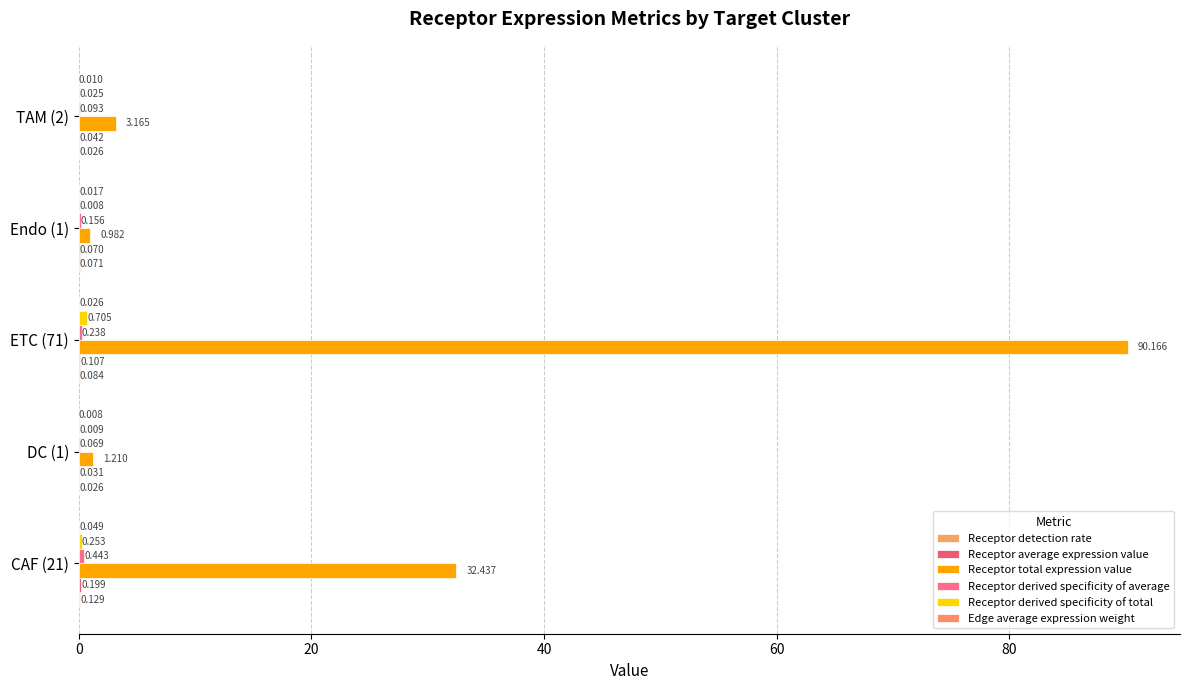

Count the number of categories in the chart.

5